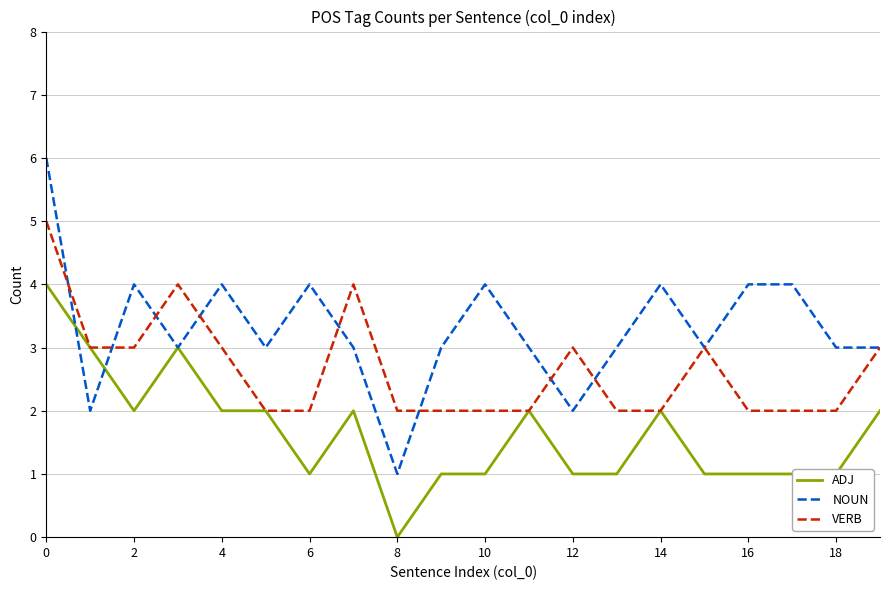

Which series has the widest spread of values?

NOUN